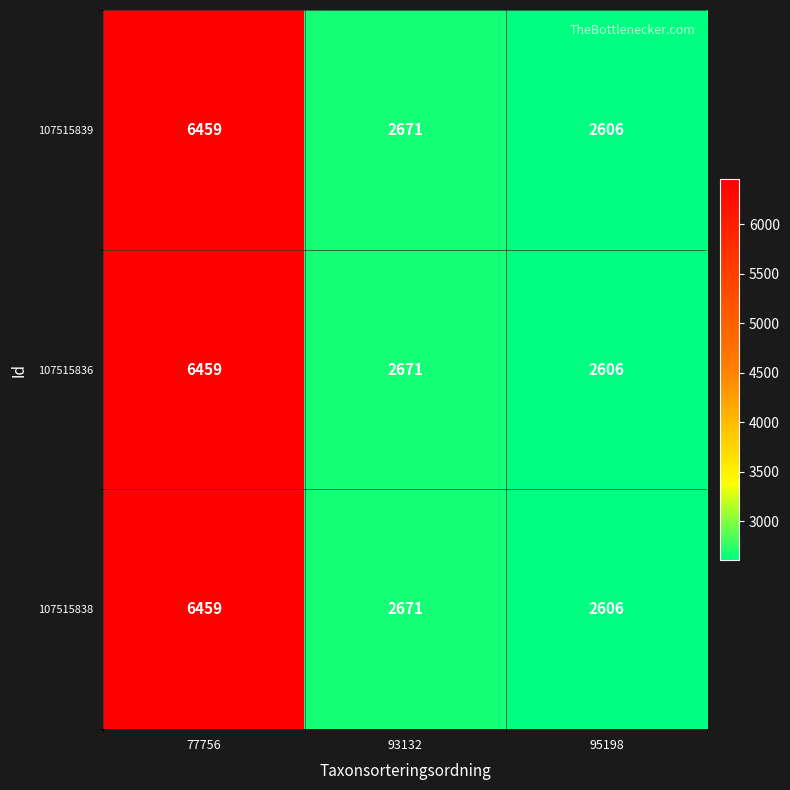

Reading left to right, extract all data points from this chart.

107515839: 77756=6459	93132=2671	95198=2606
107515836: 77756=6459	93132=2671	95198=2606
107515838: 77756=6459	93132=2671	95198=2606